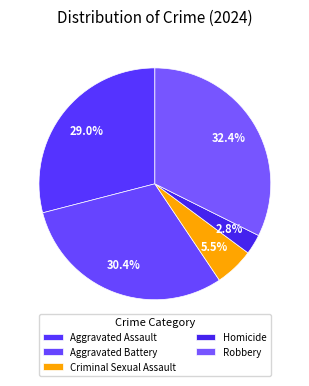

How many segments does this pie chart have?

5